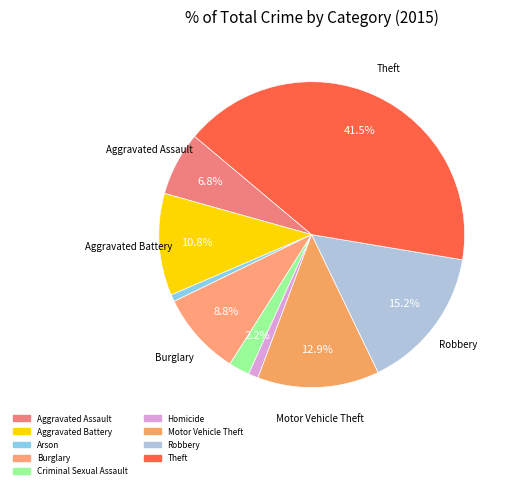

True or false: Theft accounts for 42% of the total.

True